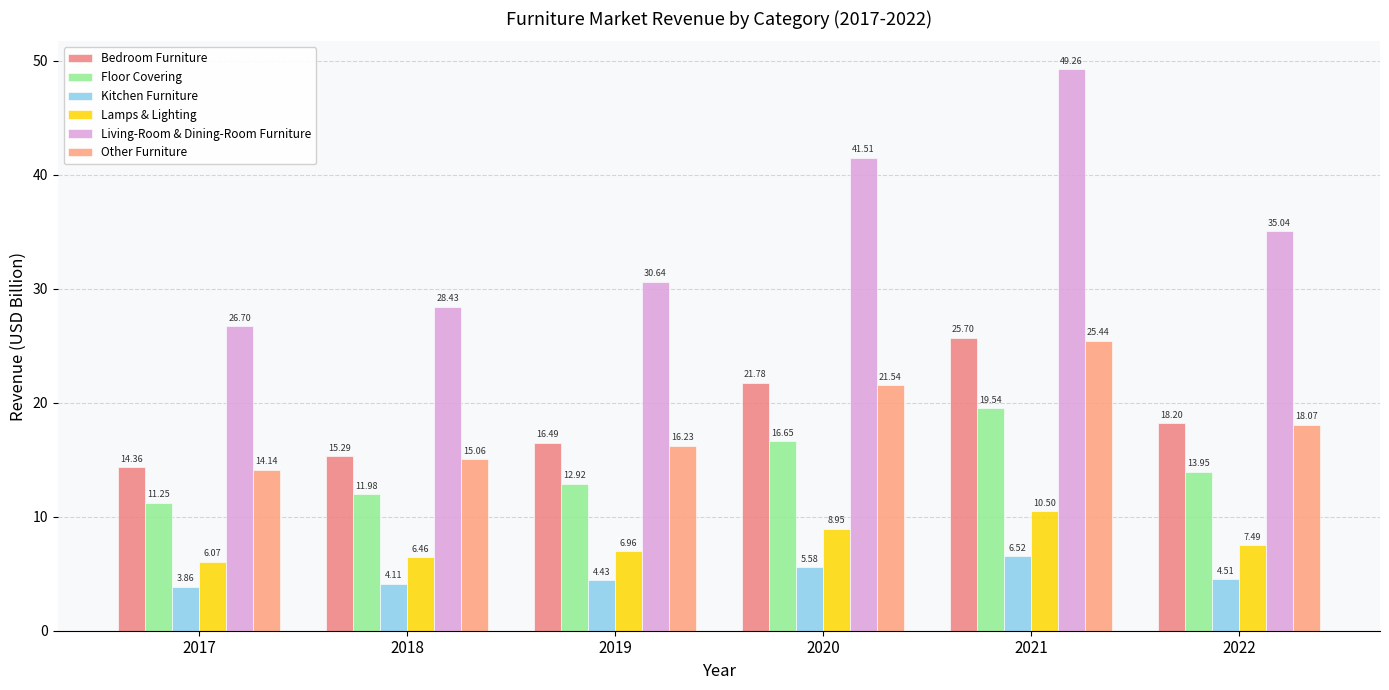

What is the sum of the Other Furniture values at 2020 and 2017?

35.7